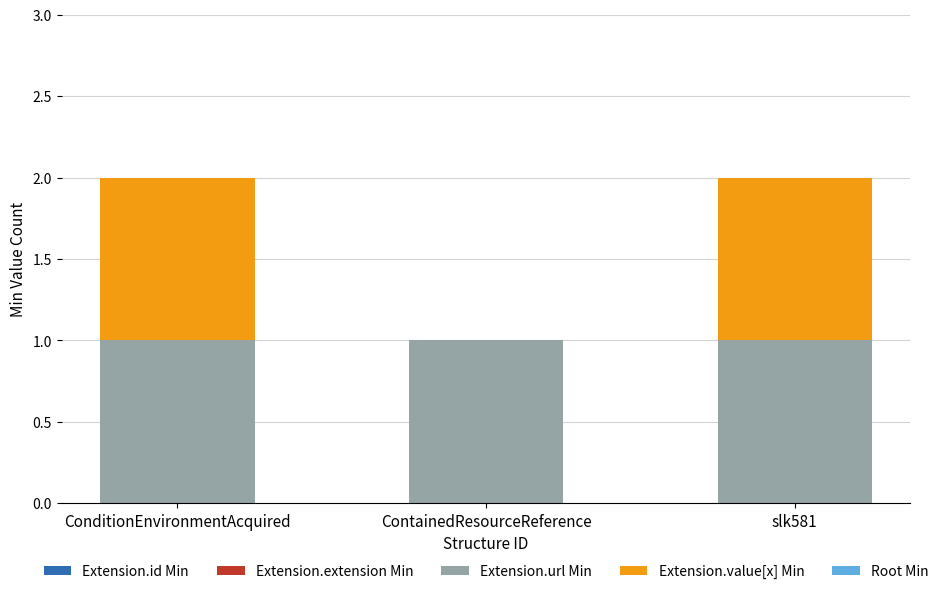

What is the sum of all Extension.url Min values?

3